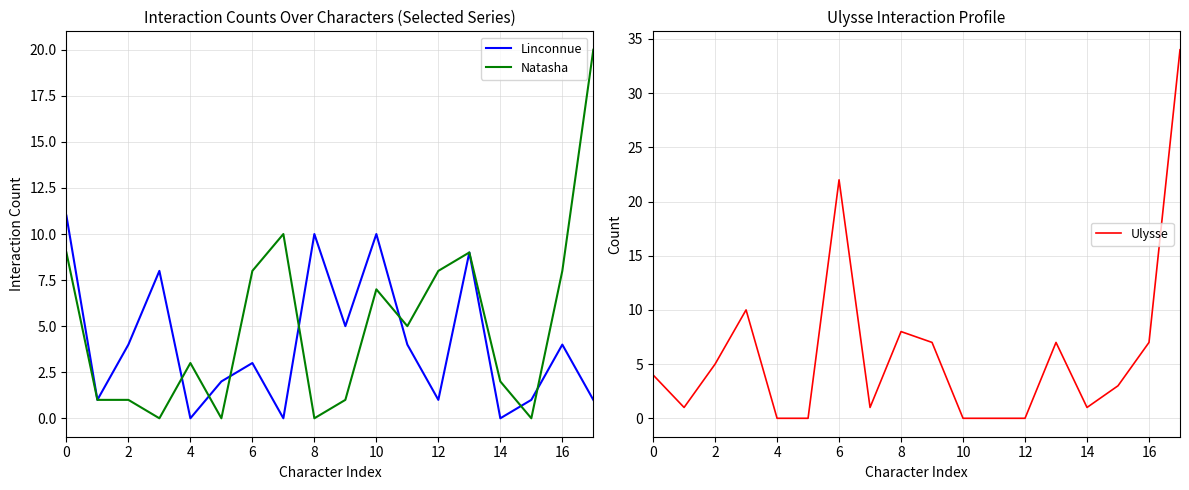

What is the maximum value for Linconnue?

11